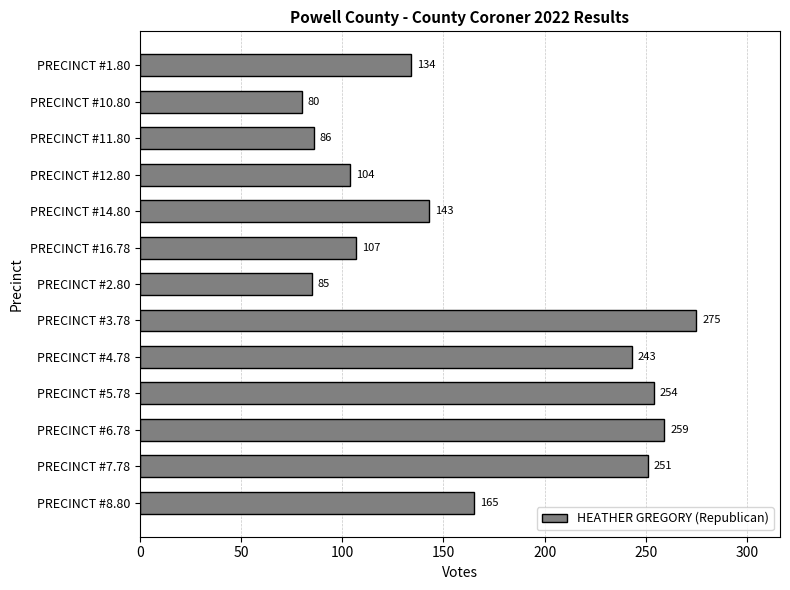

What is the difference between the second highest and second lowest values?

174